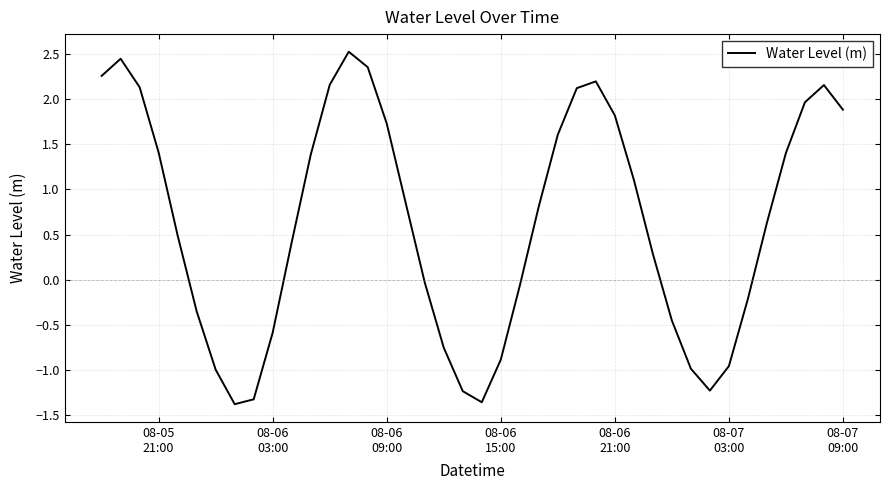

Count the number of values greater than 0.

24